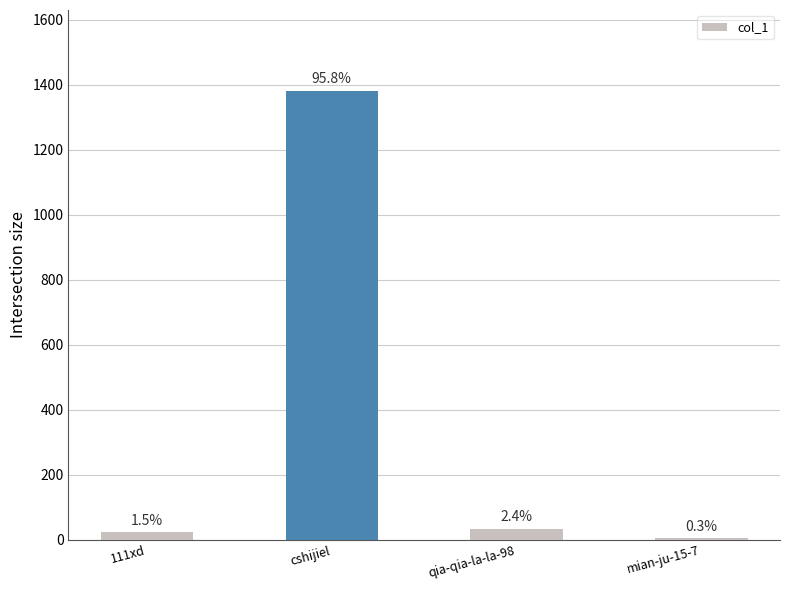

What is the average value?

360